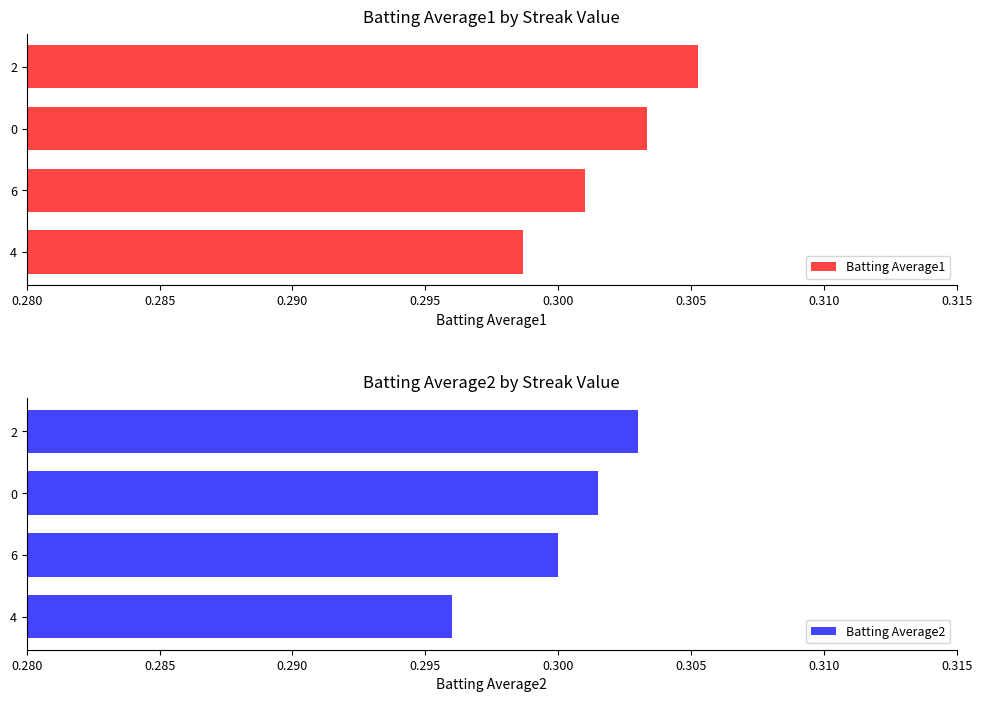

Reading right to left, list all the values displayed in this chart.

Batting Average1: 0.3	0.3	0.3	0.3
Batting Average2: 0.3	0.3	0.3	0.3